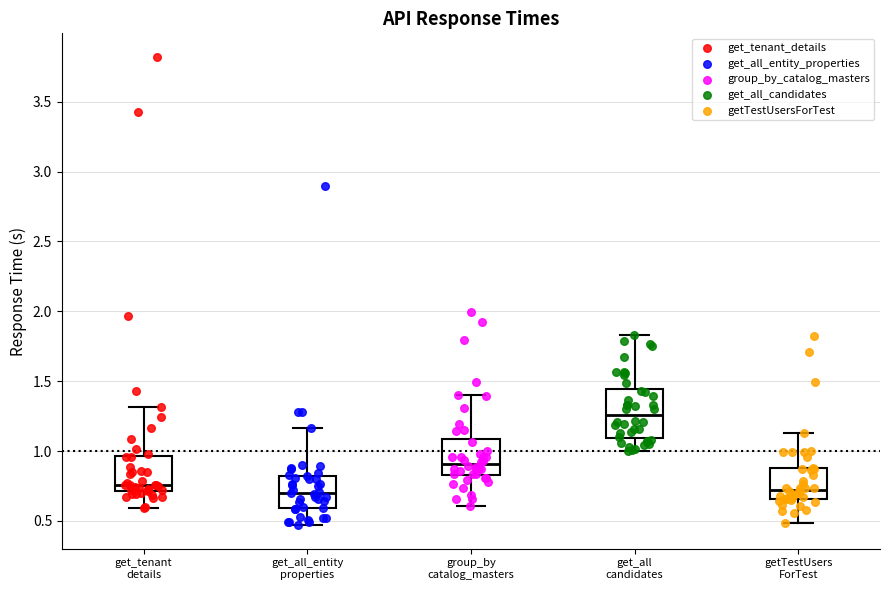

Where is the upper edge of the box for get_all_entity properties on the y-axis? The values are not printed on the chart, so give them approximately, as read against the axis.

0.80